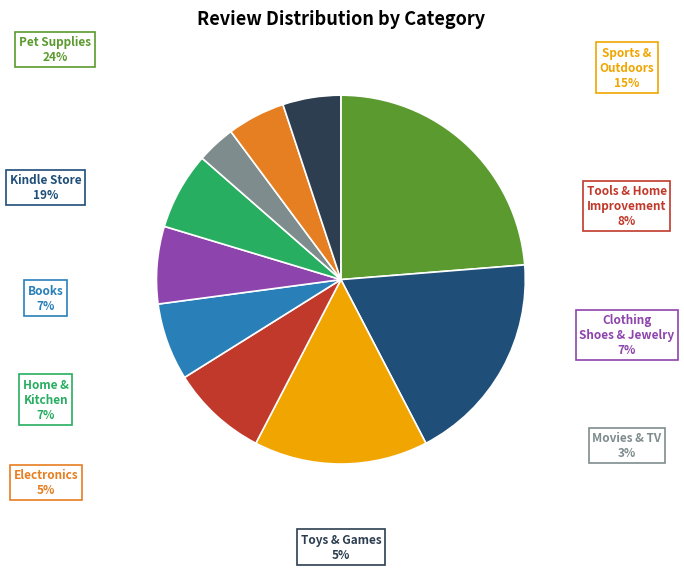

What is the ratio of the value at Sports_and_Outdoors to the value at Kindle_Store?

0.8